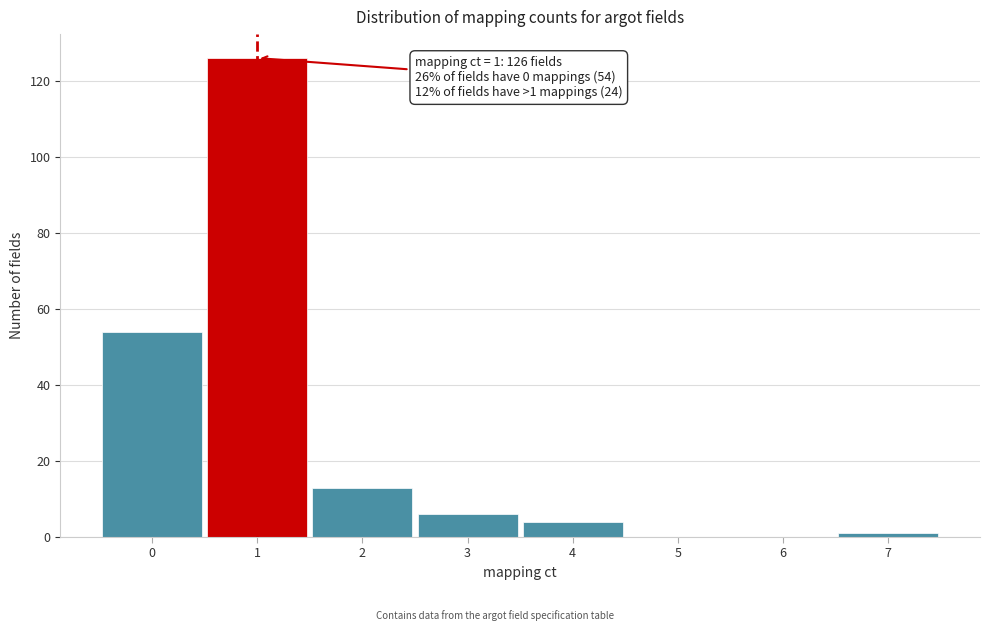

Reading left to right, transcribe all the data shown in this chart.

0=54	1=126	2=13	3=6	4=4	5=0	6=0	7=1